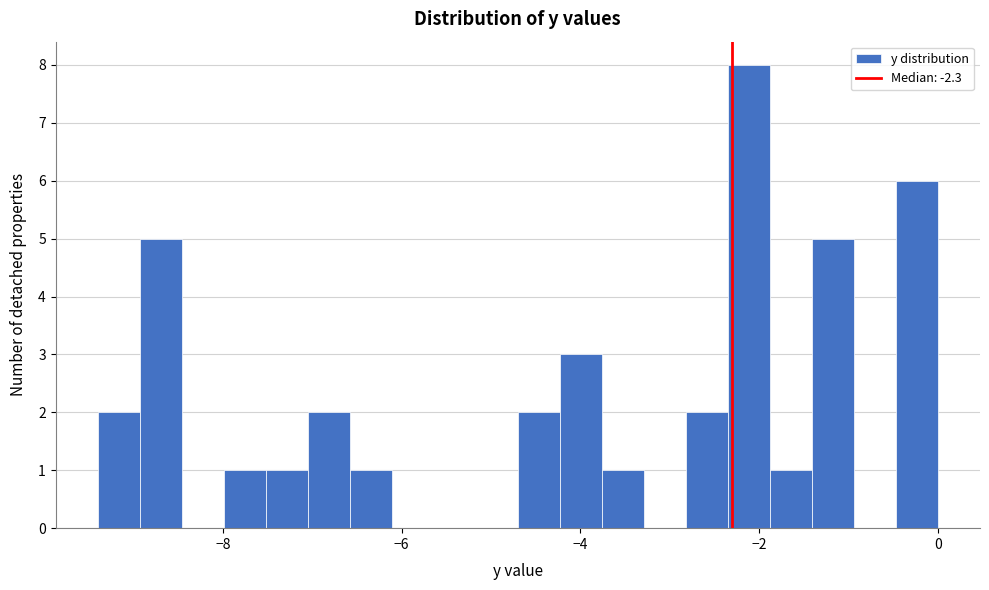

Read against the x-axis, roughly where is the centre of the tallest bar?

-2.2